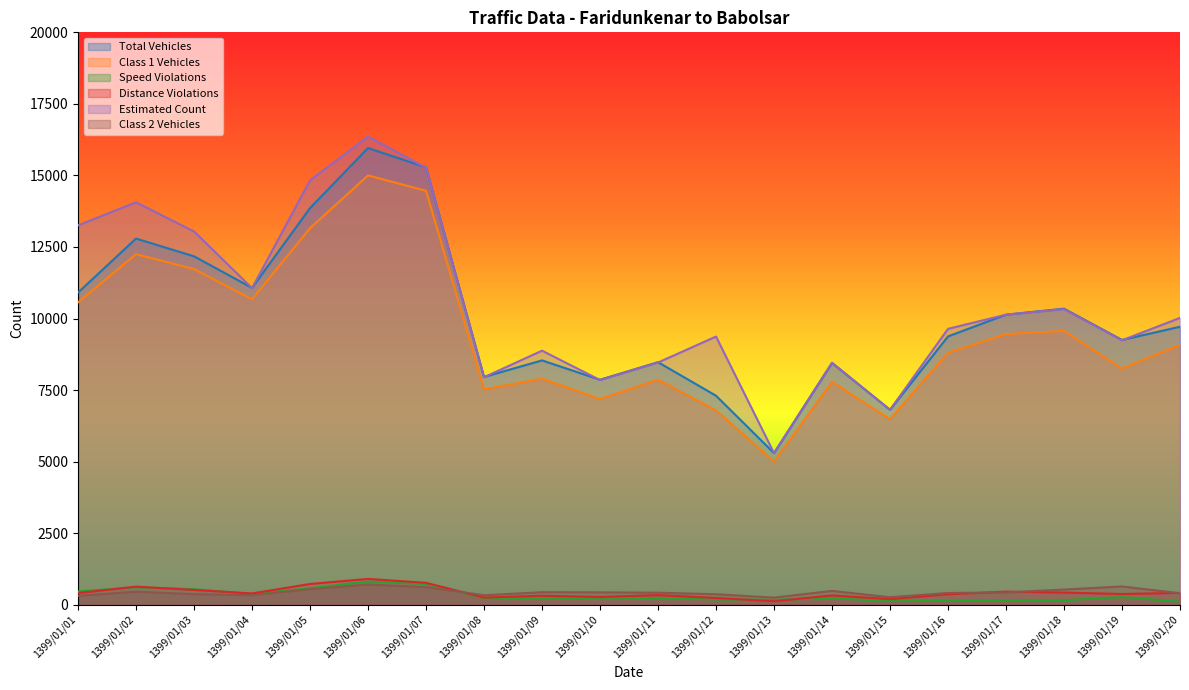

The Estimated Count series shows 9238 at 1399/01/19. True or false?

True